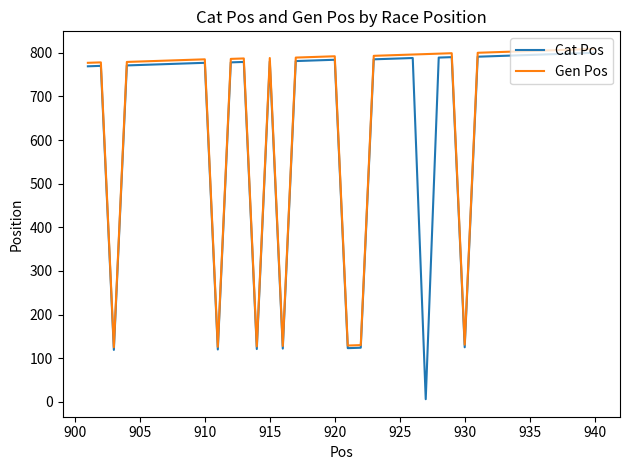

Which series has the largest range (max minus min)?

Cat Pos